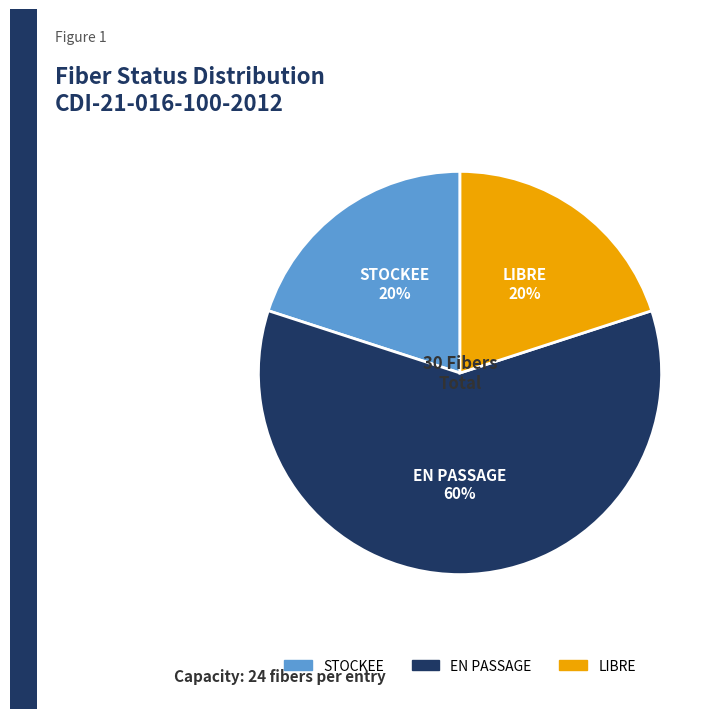

Does any single category account for the majority?

Yes